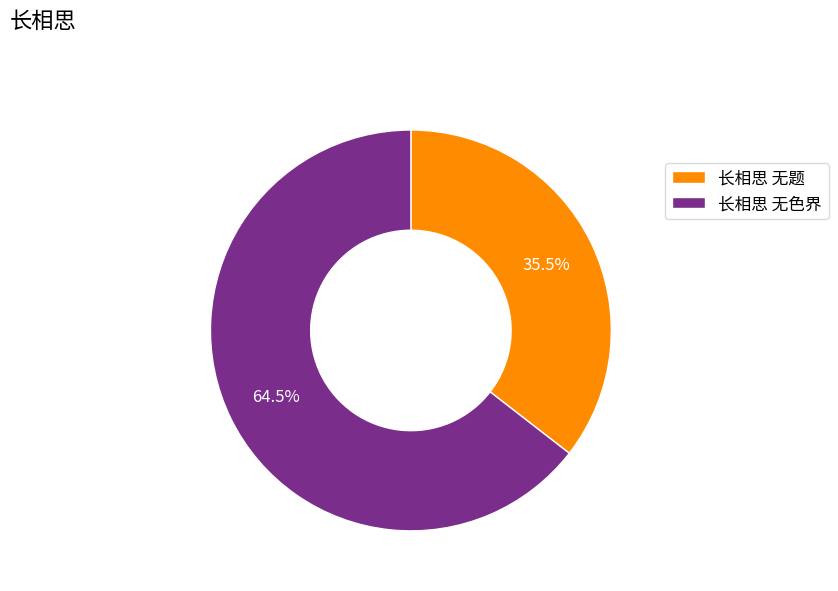

What portion of the pie excludes 长相思 无色界?

35.5%